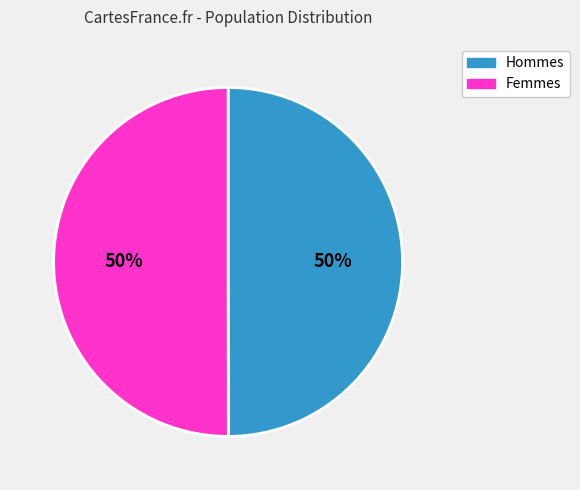

To the nearest percent, what is the combined percentage of Femmes and Hommes?

100%